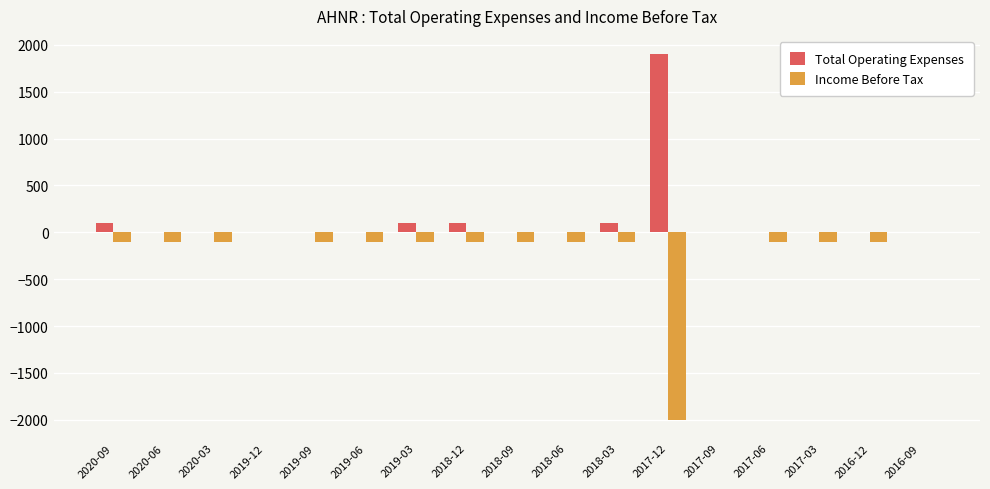

True or false: Total Operating Expenses has a value of 708 at 2018-09.

False